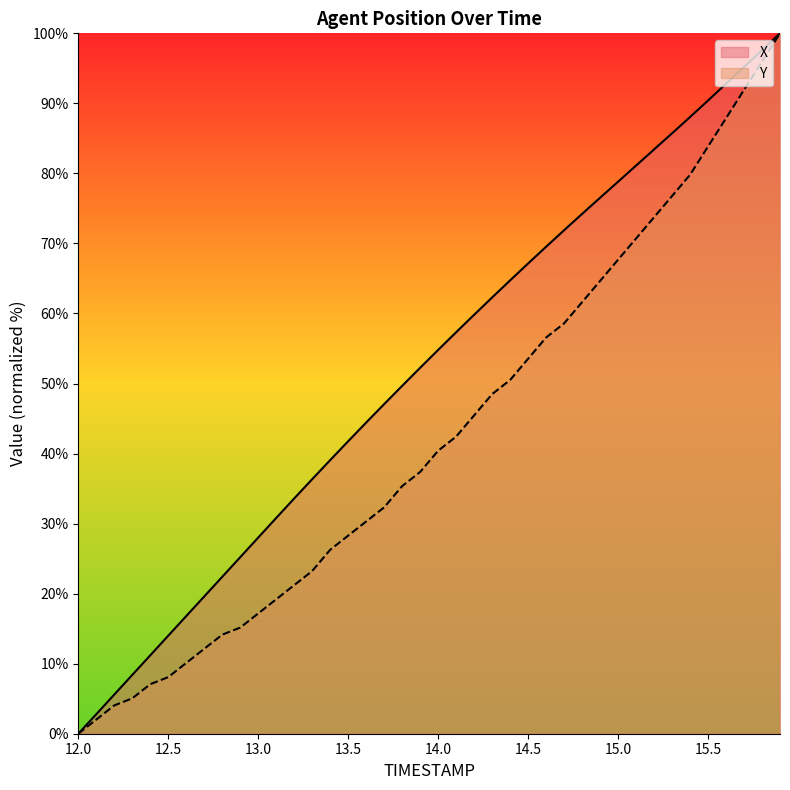

What is the difference between the Y values at 12.2 and 15.6?

83.8